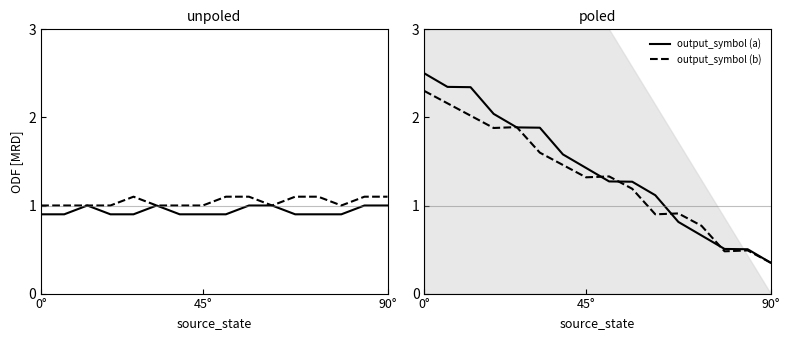

What is the difference between the maximum and minimum values in the output_symbol (b) series?

2.0